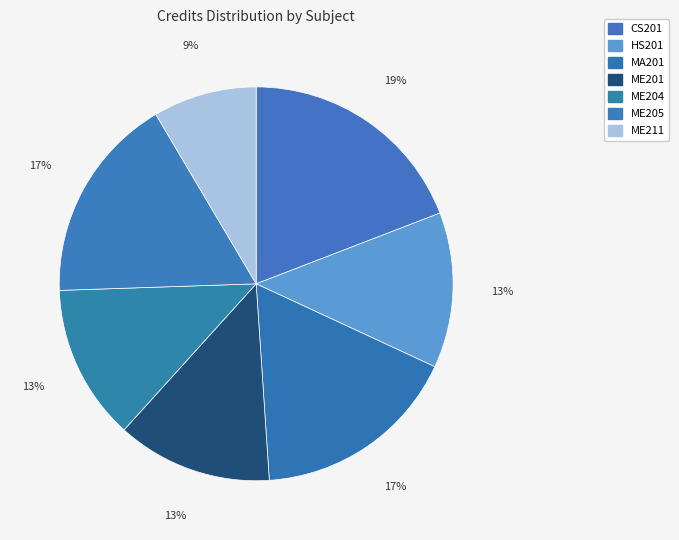

How many slices are in this pie chart?

7